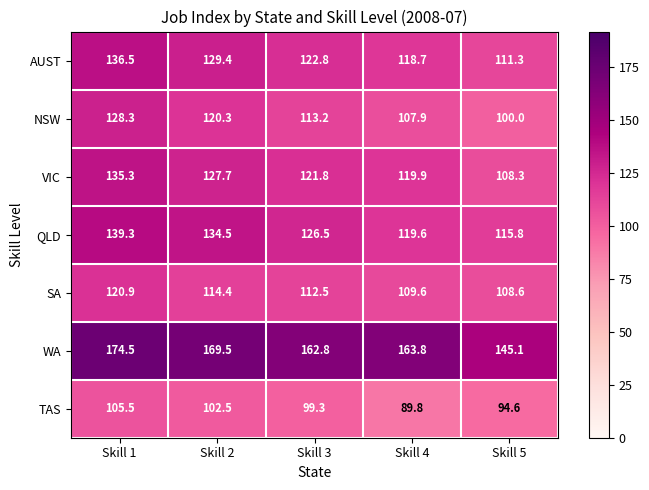

How many data points in NSW are above 113?

3